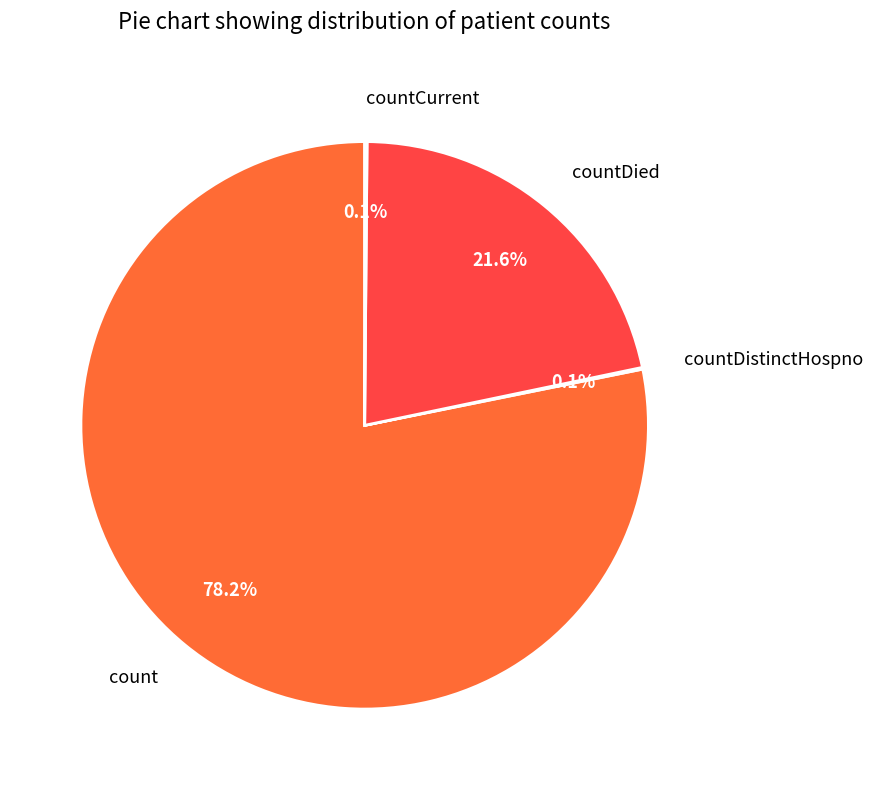

Which category has the biggest portion of the pie?

count